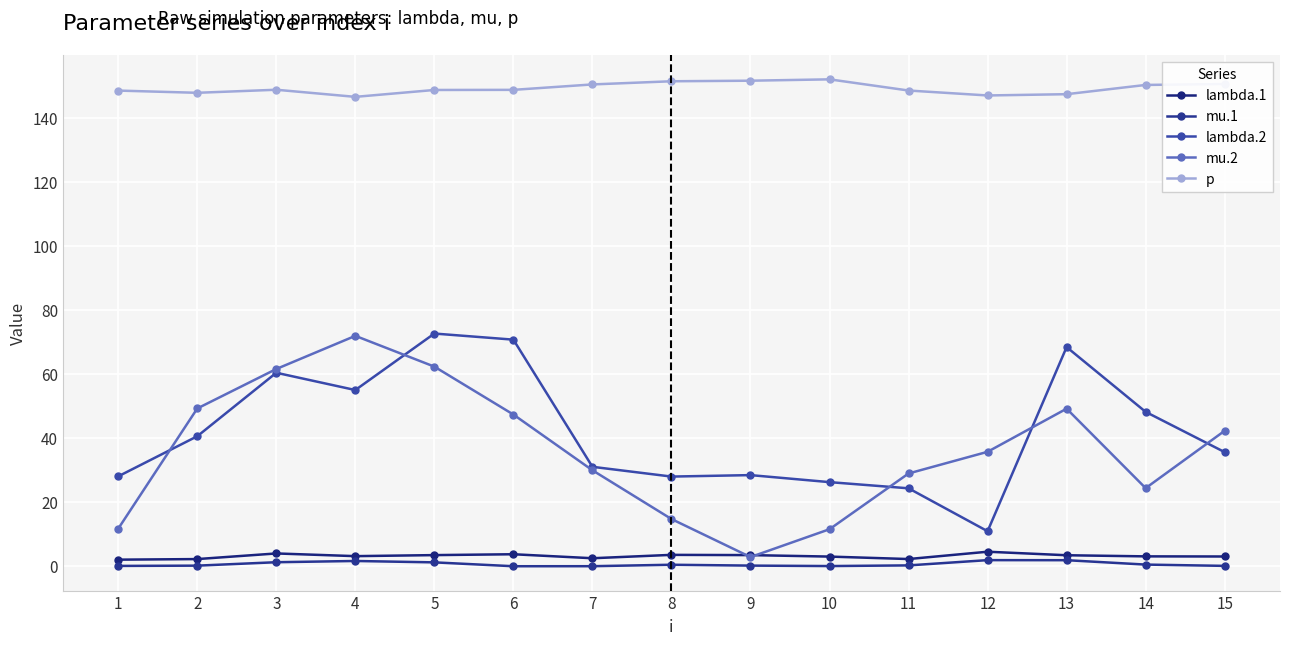

How many interior local peaks does the lambda.1 series have?

4